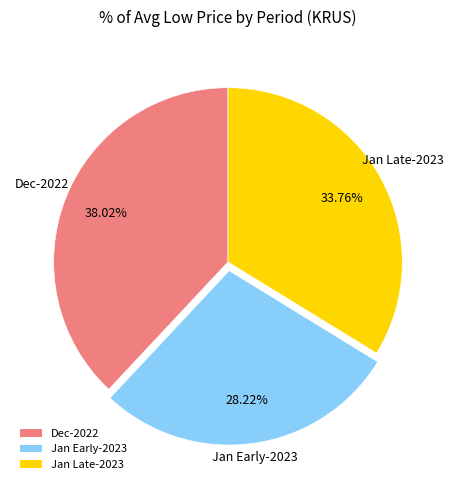

What is the ratio of the value at Jan Late-2023 to the value at Dec-2022?

0.9